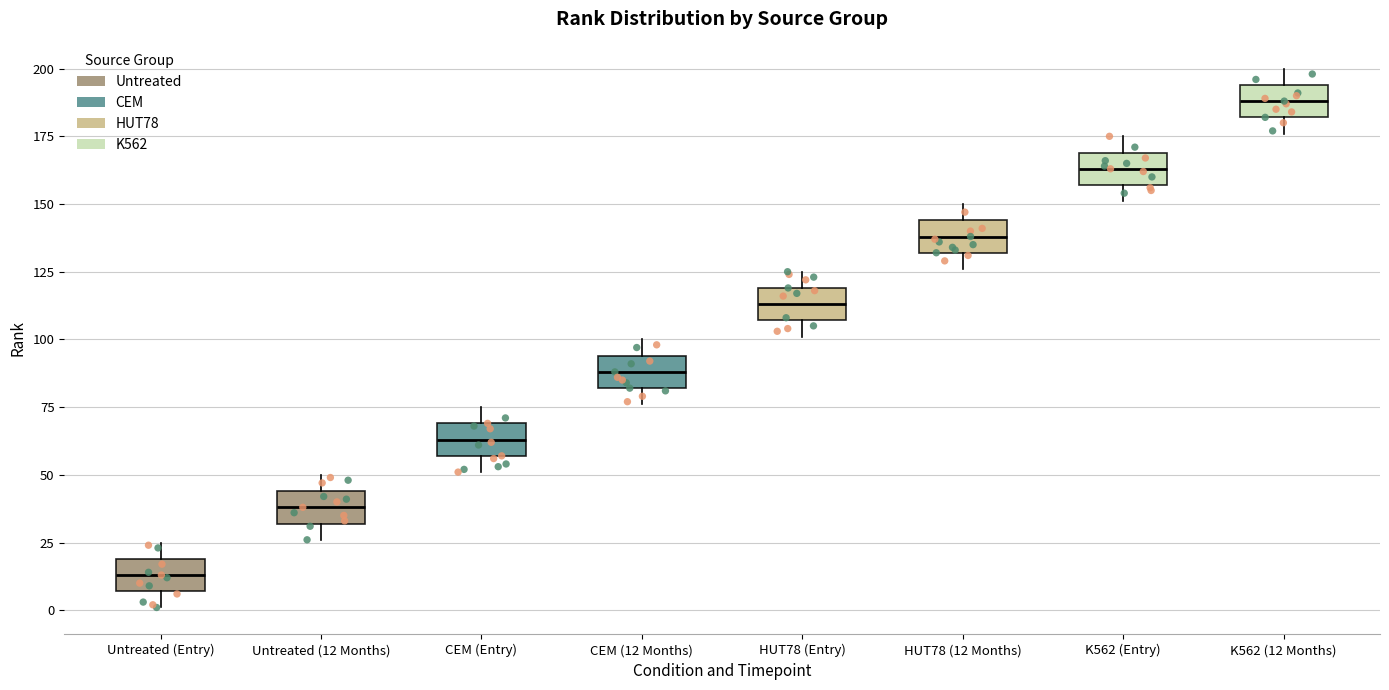

Where is the lower edge of the box for K562 (12 Months) on the y-axis? The values are not printed on the chart, so give them approximately, as read against the axis.

180